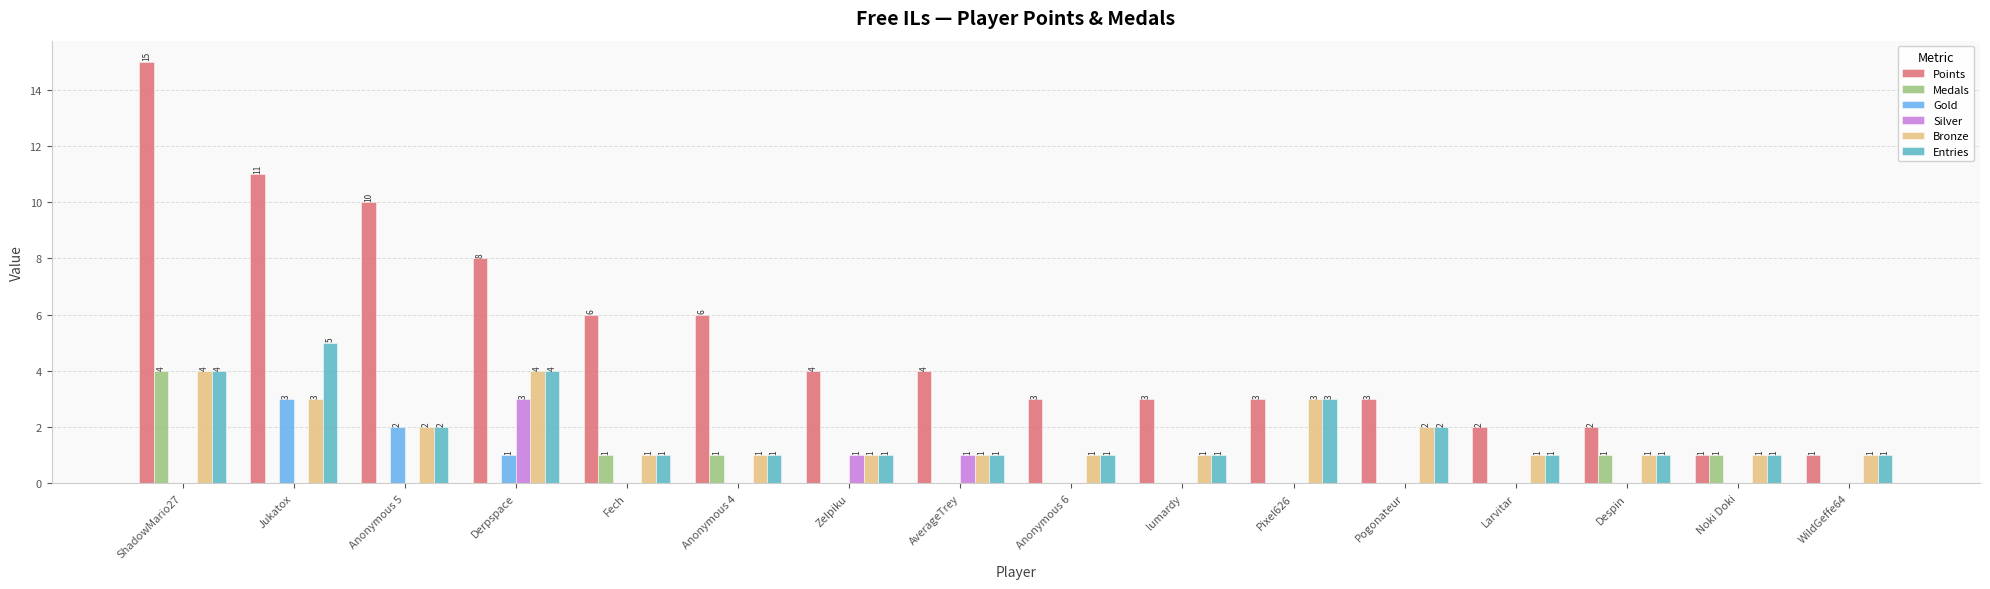

Which series has the largest total across all categories?

Points